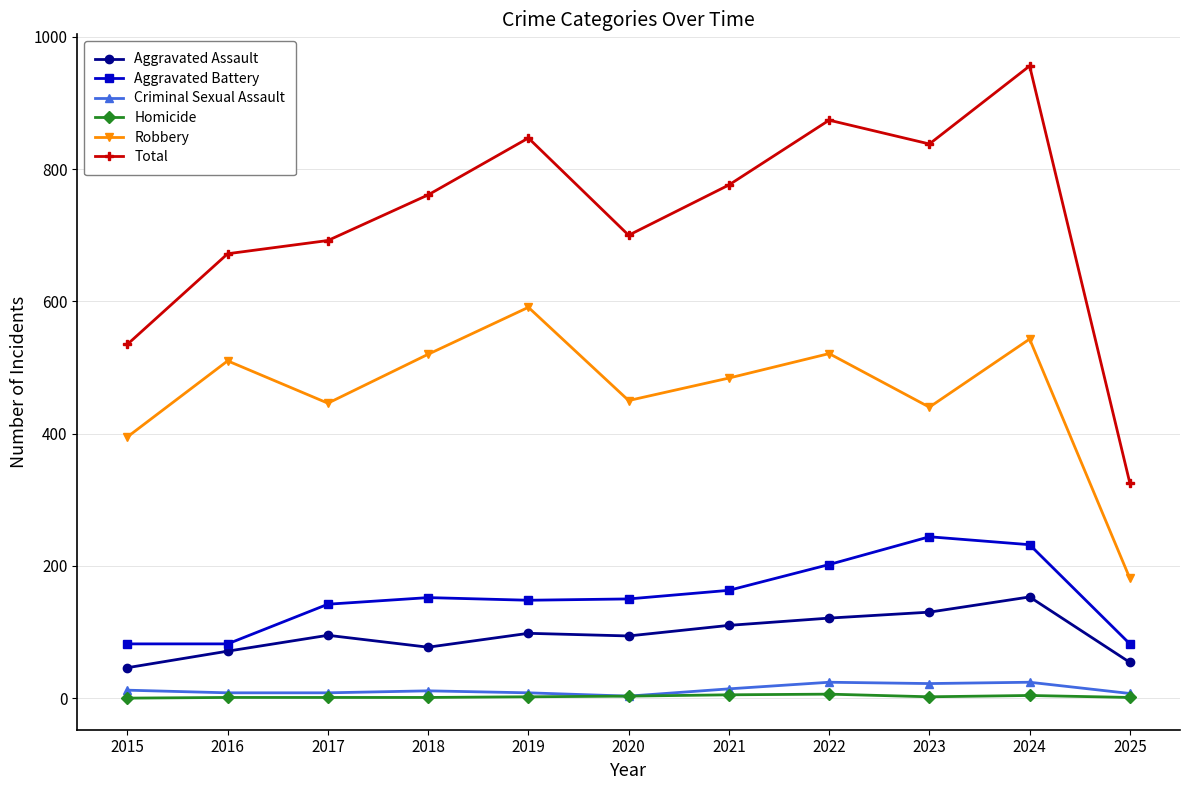

Does the chart have visible grid lines?

Yes